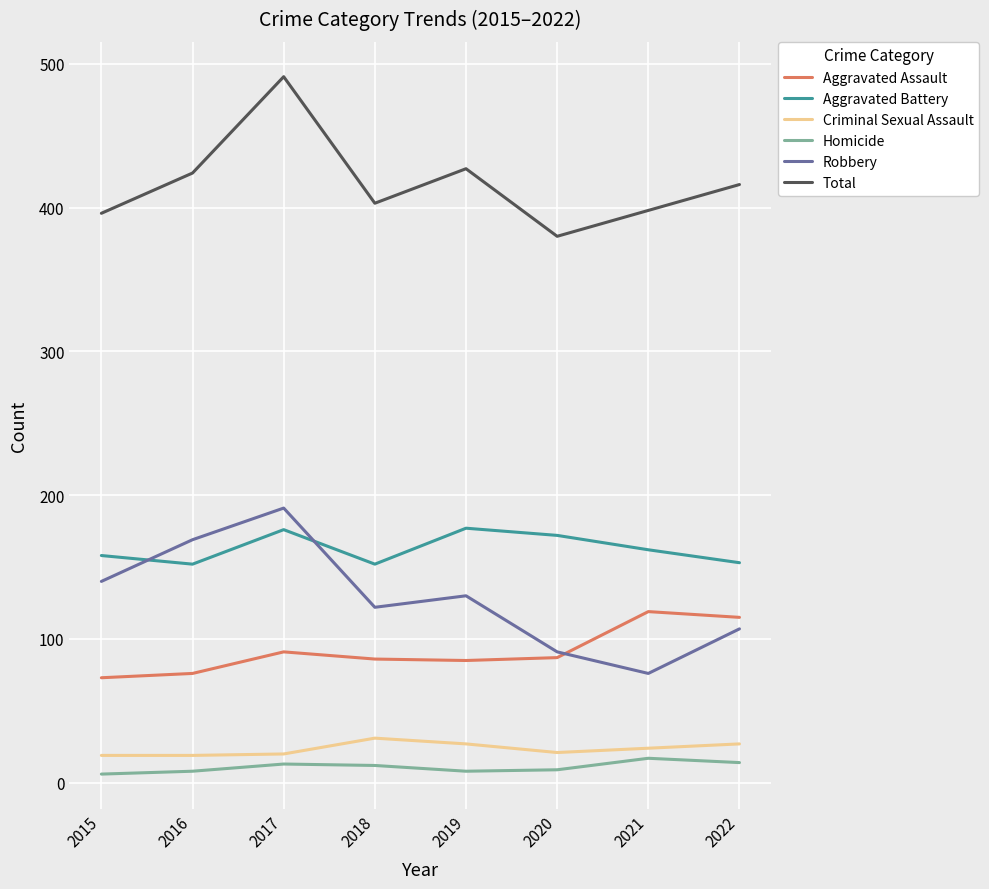

Between 2017 and 2018, which series saw the biggest shift?

Total